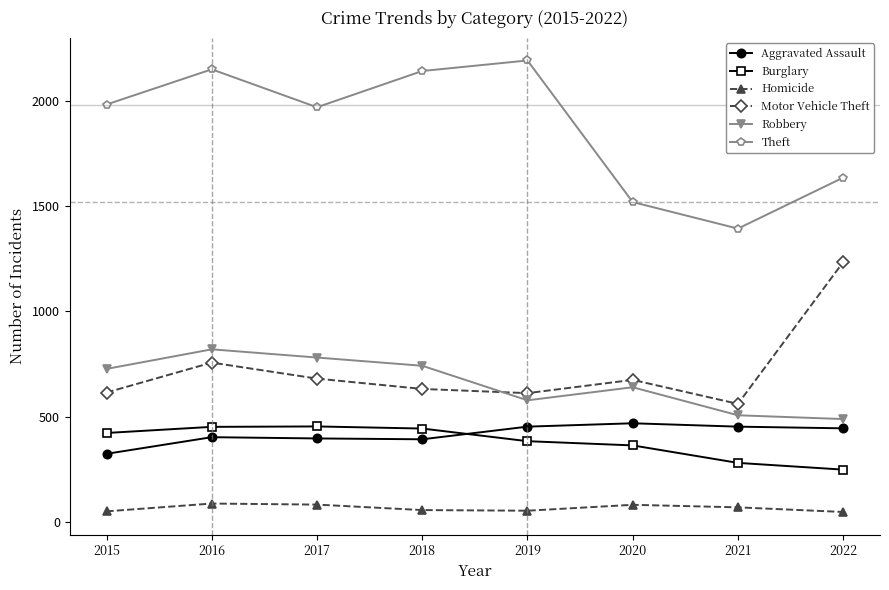

Which series has the largest total across all categories?

Theft